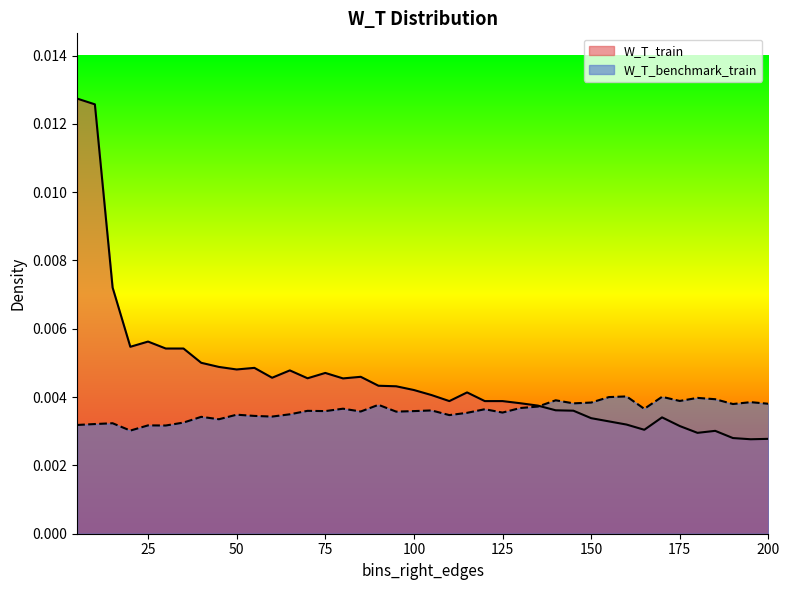

The value of W_T_benchmark_train at 25 is 0.0. True or false?

True